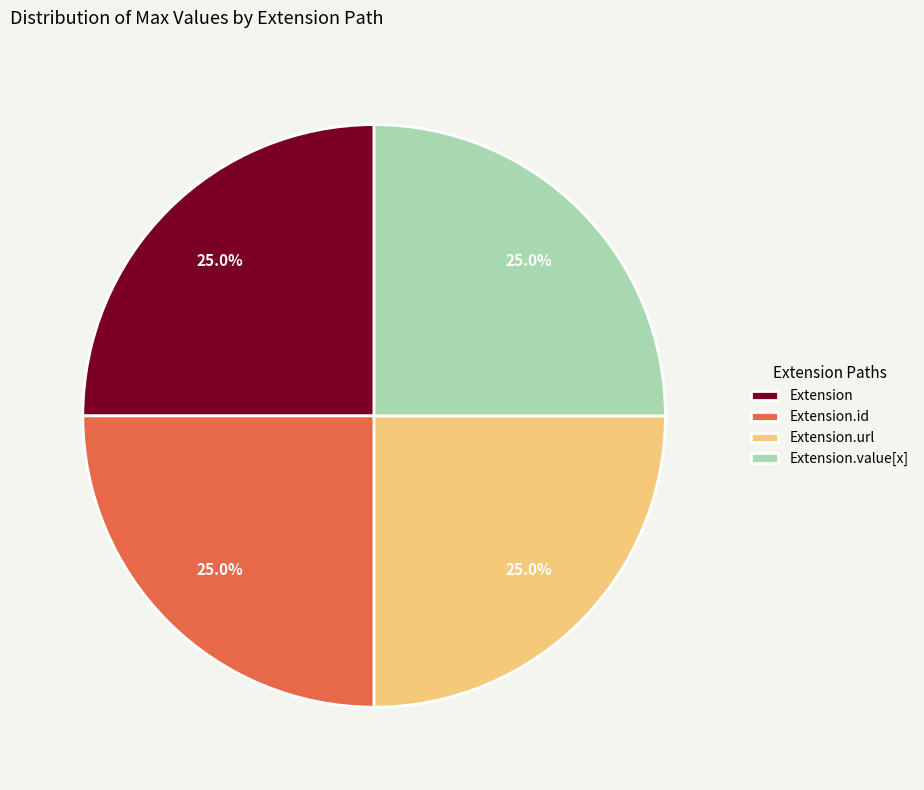

What percentage do Extension.url and Extension.id together represent?

50.0%